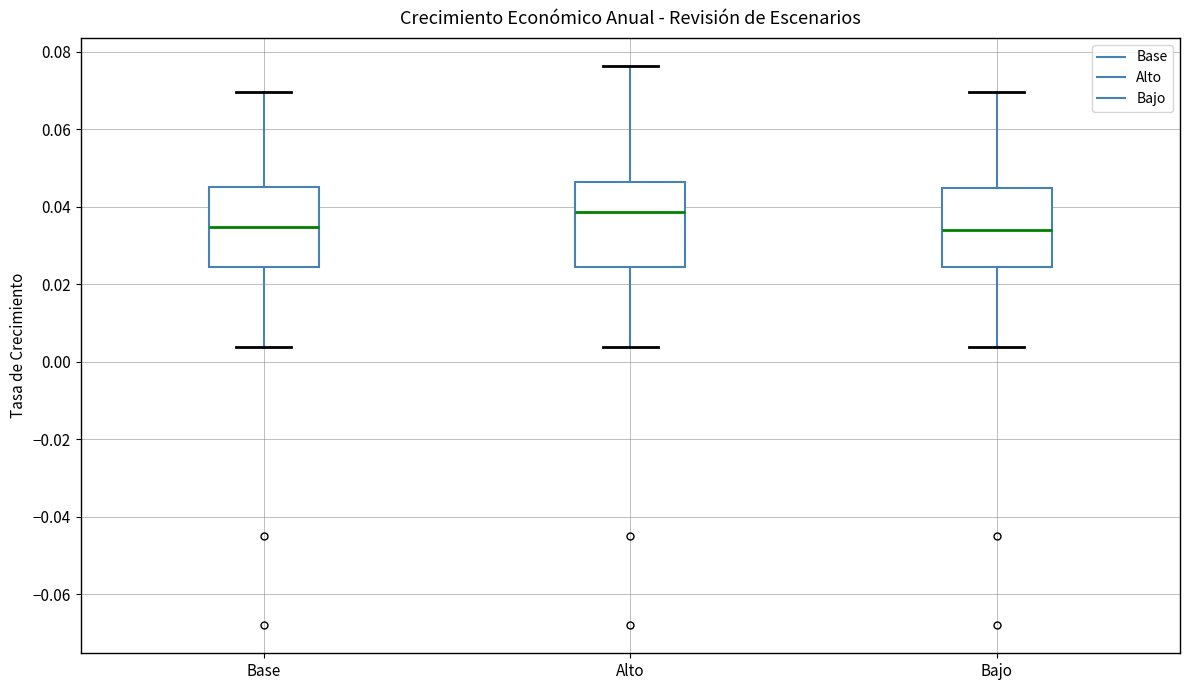

Where does the upper whisker of the box for Base end on the y-axis? The values are not printed on the chart, so give them approximately, as read against the axis.

0.070